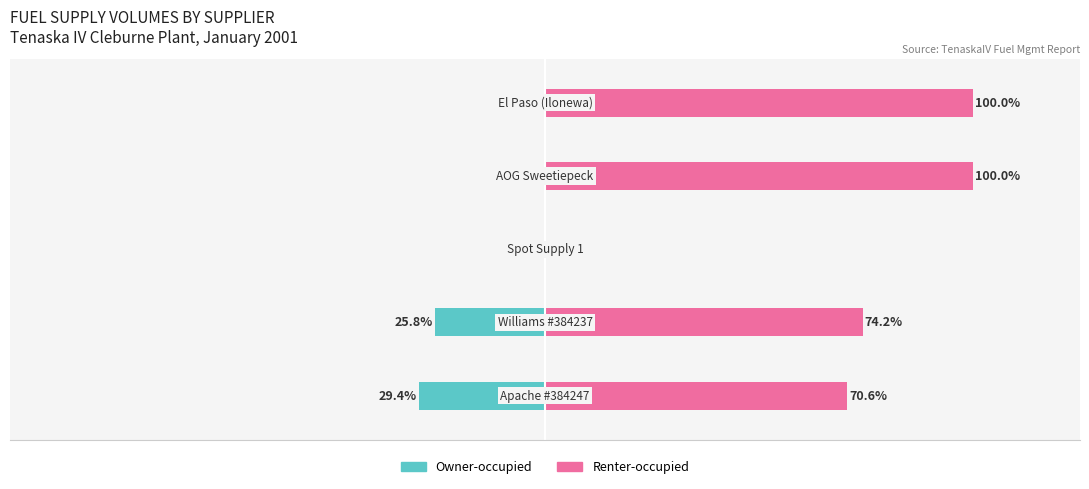

Reading left to right, list all the values displayed in this chart.

Owner-occupied: −150=-29.4	−100=-25.8	−50=0.0	0=0.0	50=0.0
Renter-occupied: −150=70.6	−100=74.2	−50=0.0	0=100.0	50=100.0